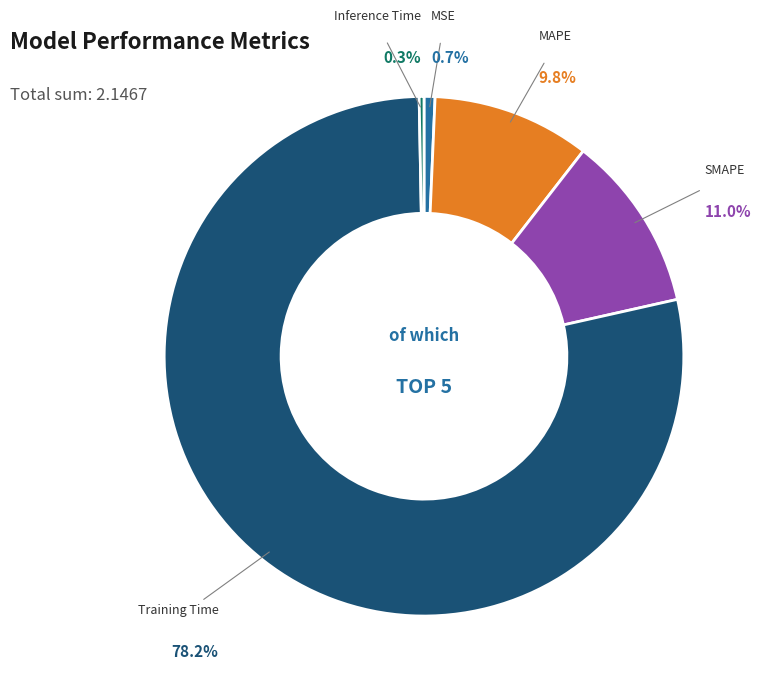

Is the sum of MAPE and SMAPE greater than half?

No